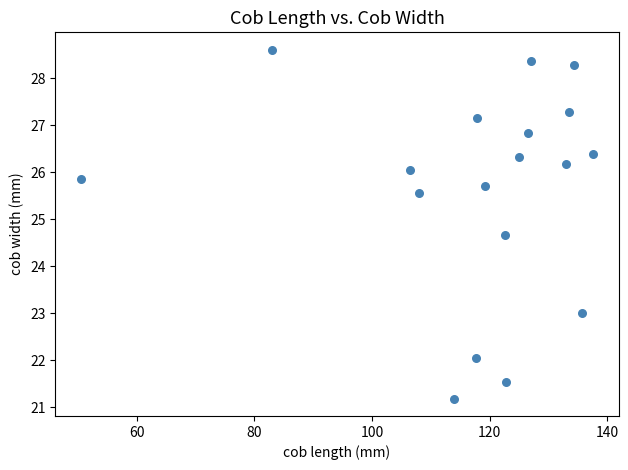

What Y value in the scatter plot is closest to 24?

24.7